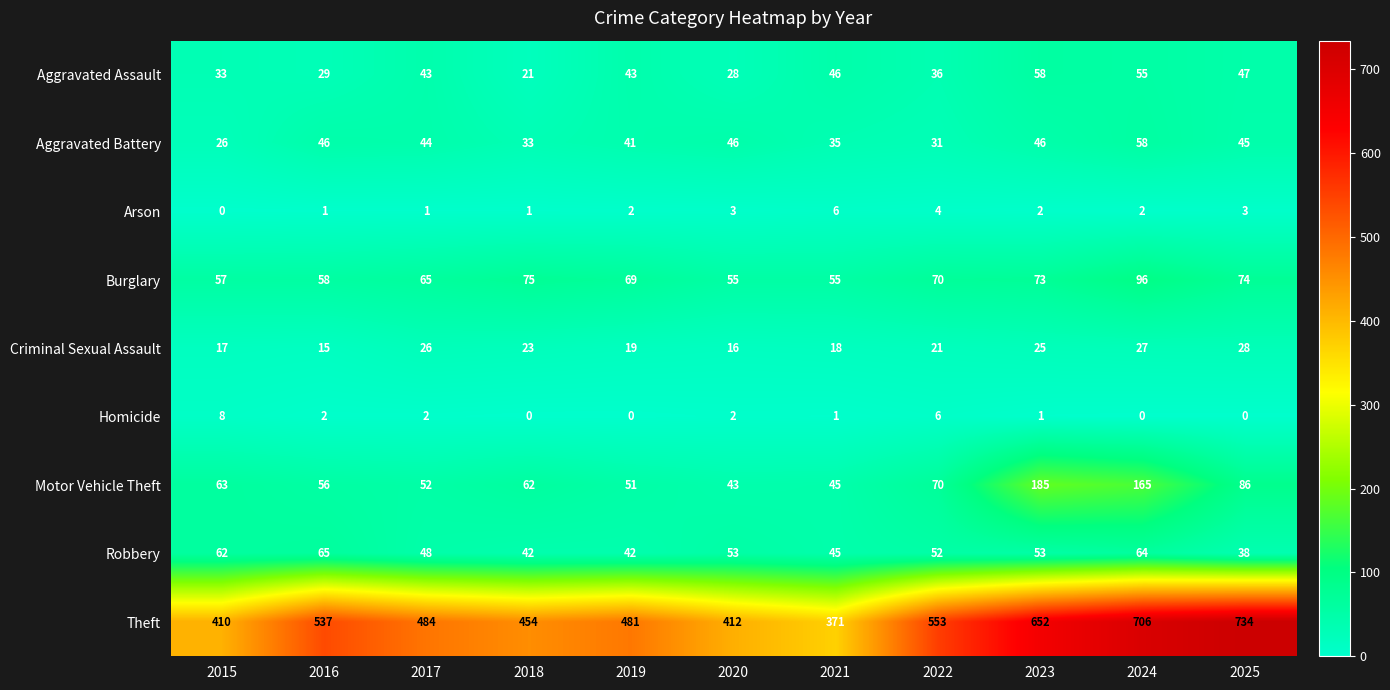

The value of Aggravated Battery at 2016 is 75. True or false?

False